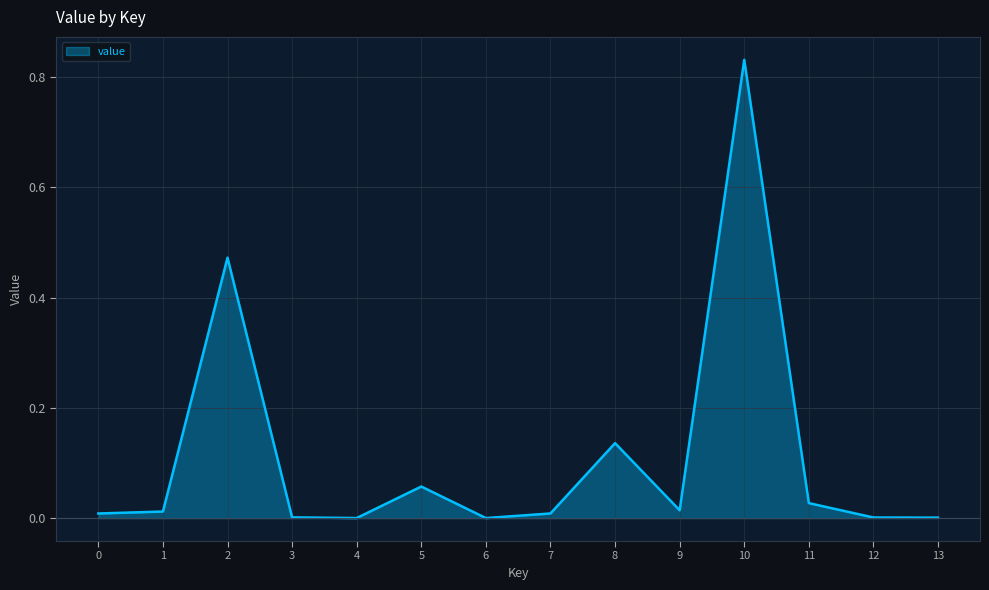

True or false: the data has more than 2 interior local peaks.

True